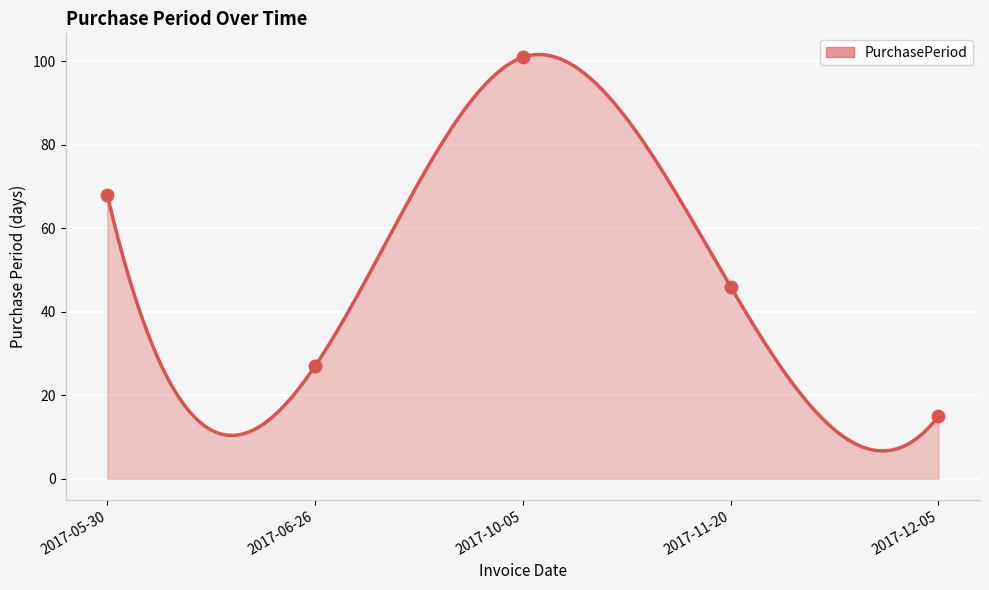

Which has a higher value, 2017-10-05 or 2017-05-30?

2017-10-05